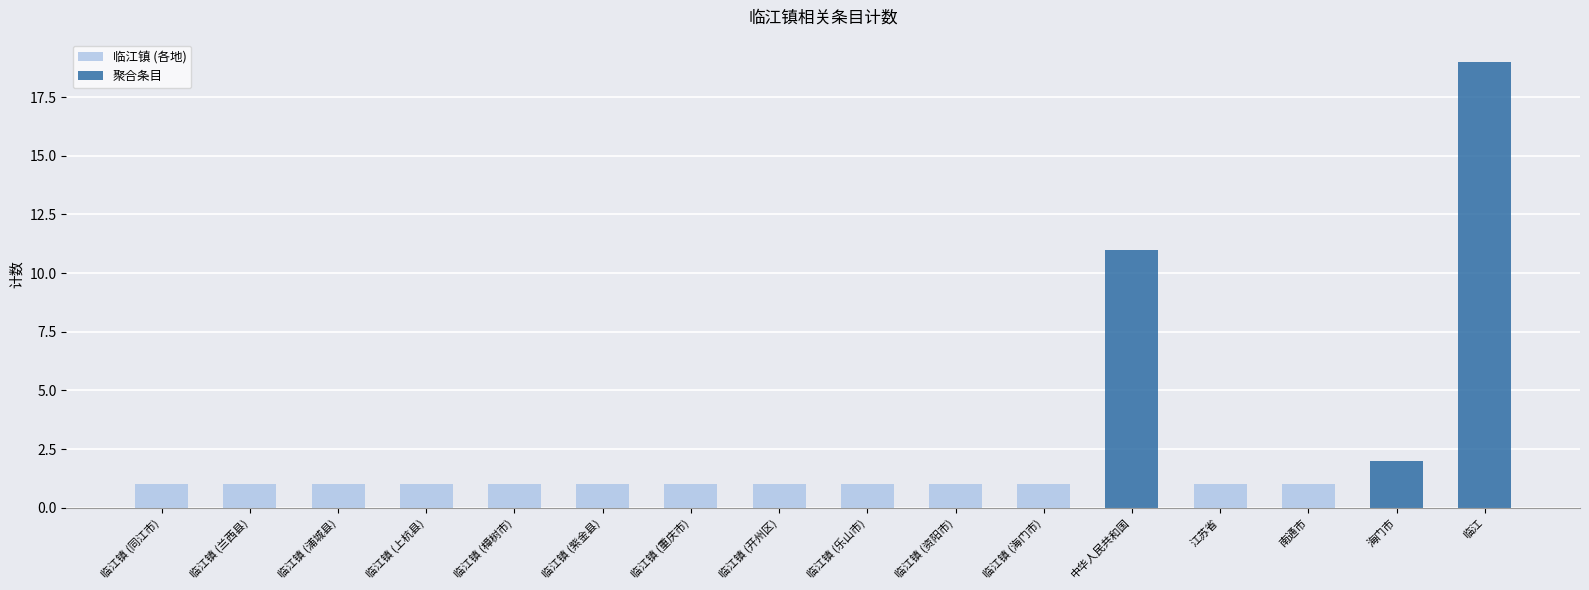

What is the sum of all 临江镇 (各地) values?

13